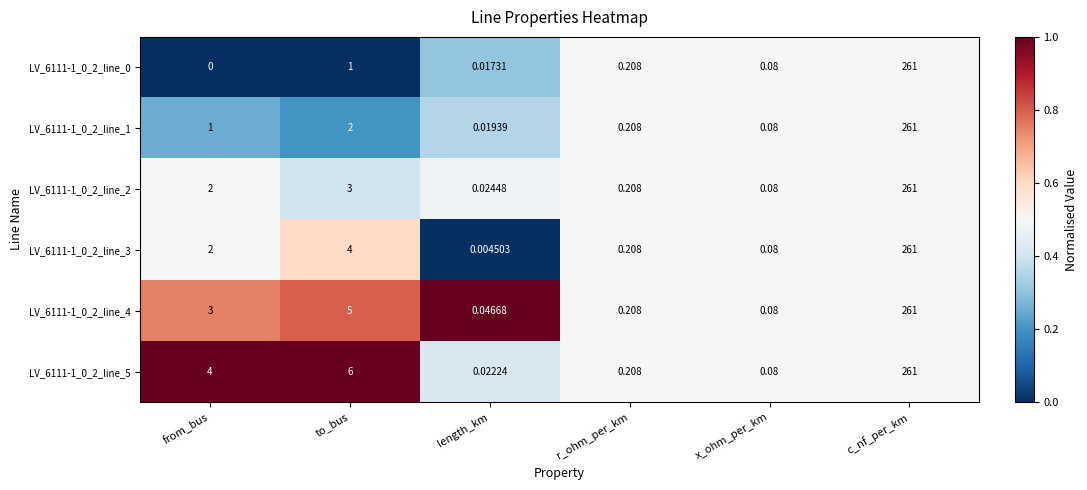

At which category is the sum across all series the highest?

c_nf_per_km